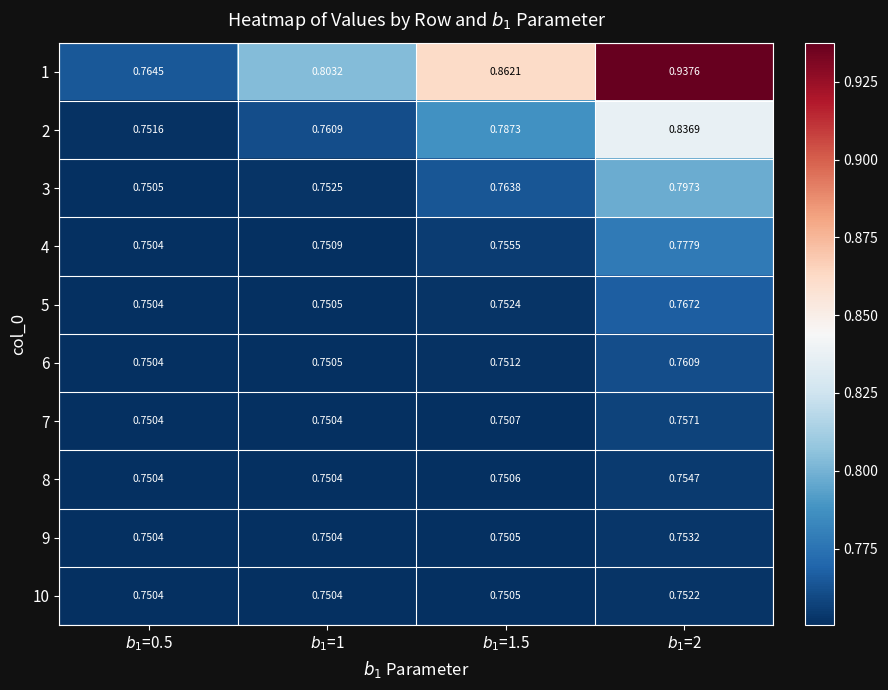

Which has a higher value, $b_1$=0.5 or $b_1$=1.5?

$b_1$=1.5